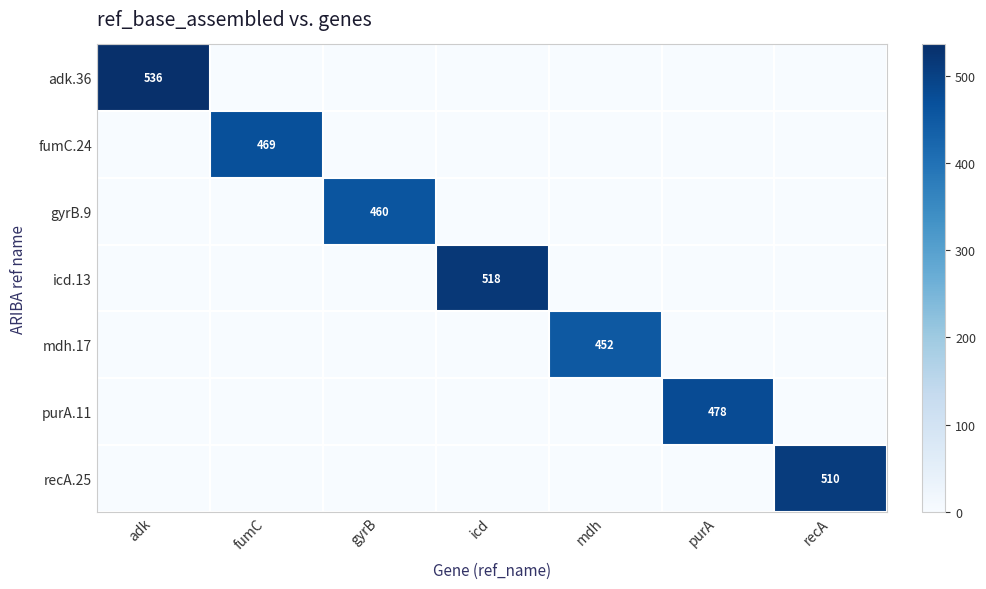

How many categories are shown in the chart?

7